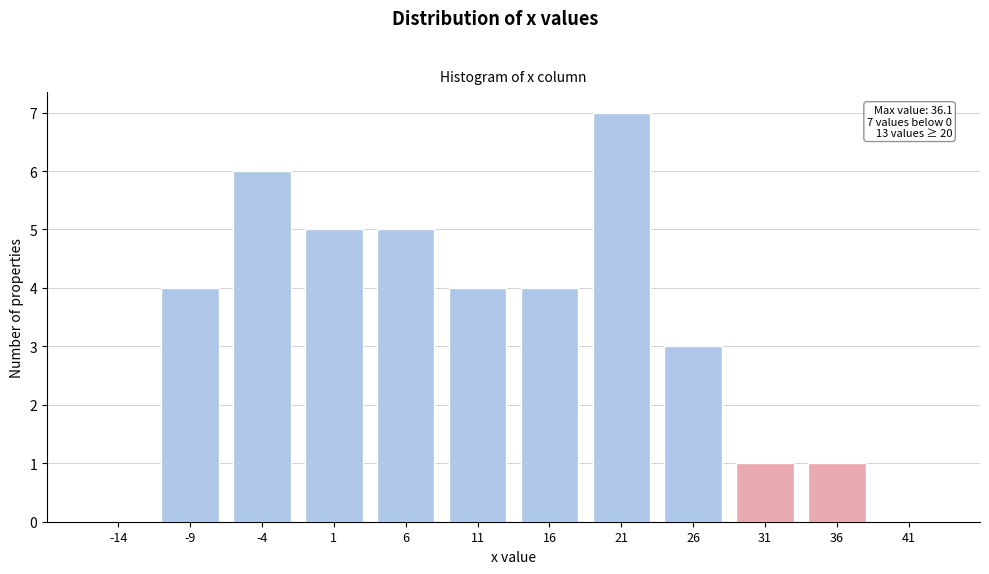

Reading left to right, what are all the values shown in this chart?

-14=0	-9=4	-4=6	1=5	6=5	11=4	16=4	21=7	26=3	31=1	36=1	41=0